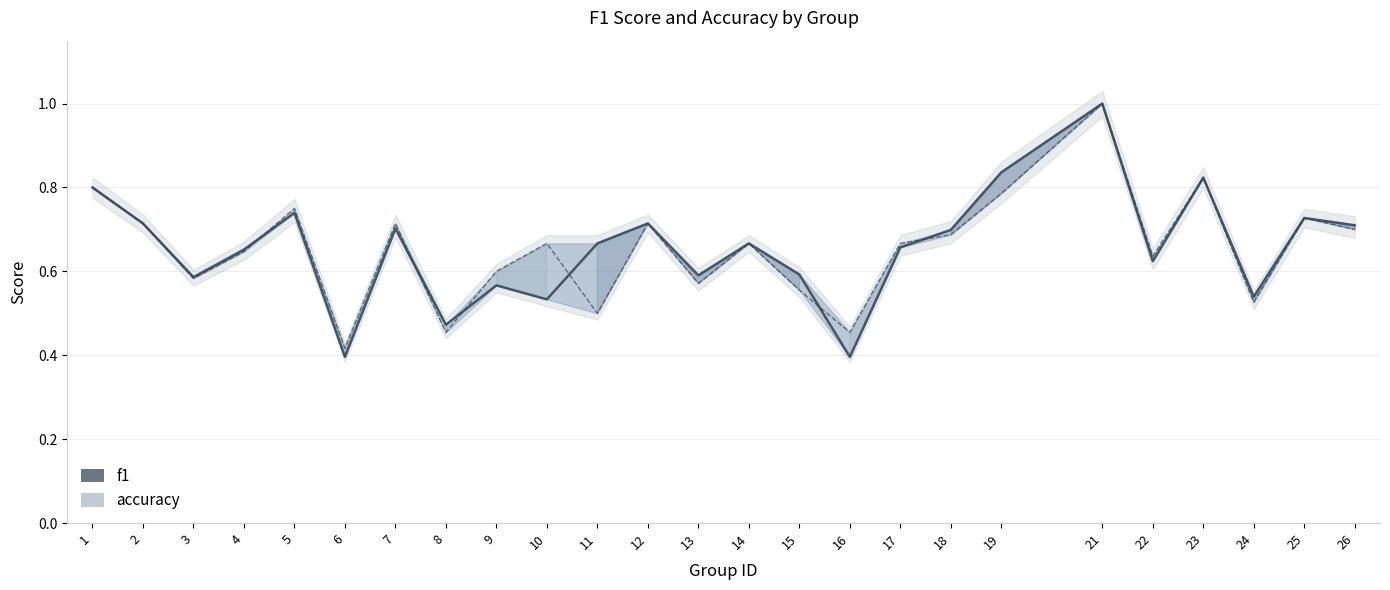

The accuracy series shows 0.7 at 17. True or false?

True